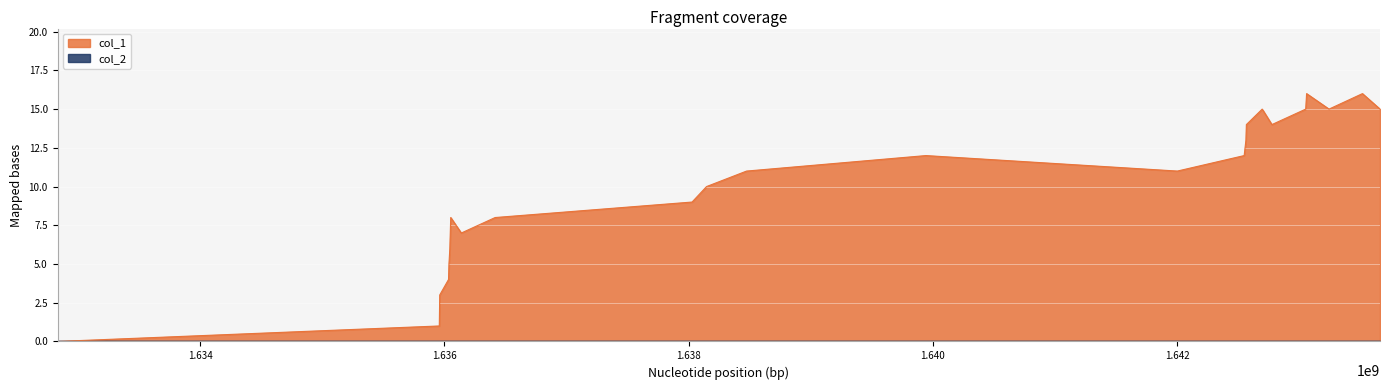

How many values are below 11?

12